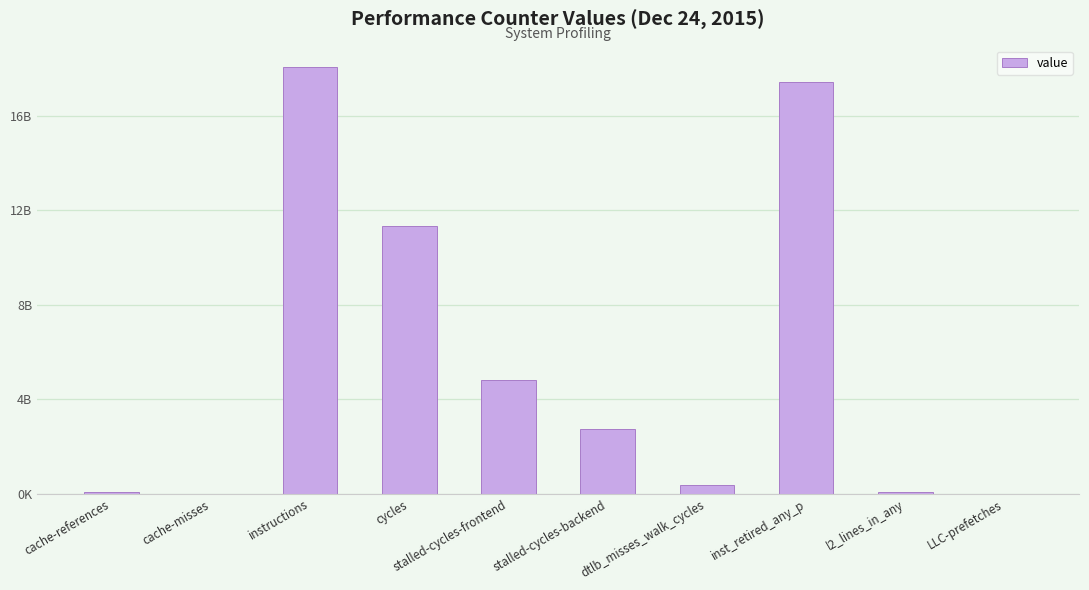

What is the value of the 3rd bar from the left?

18070888379